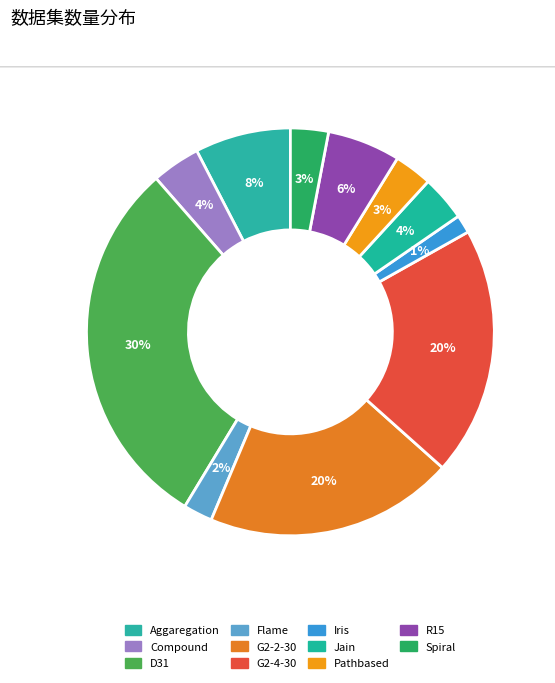

Which category has the biggest portion of the pie?

D31